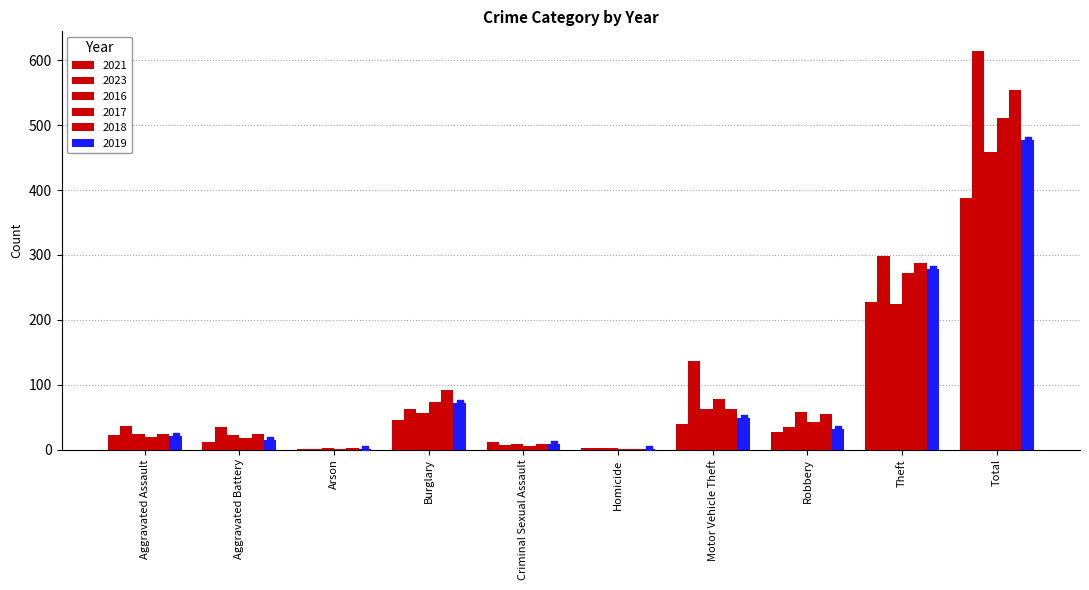

What is the total value across all series at Arson?

8